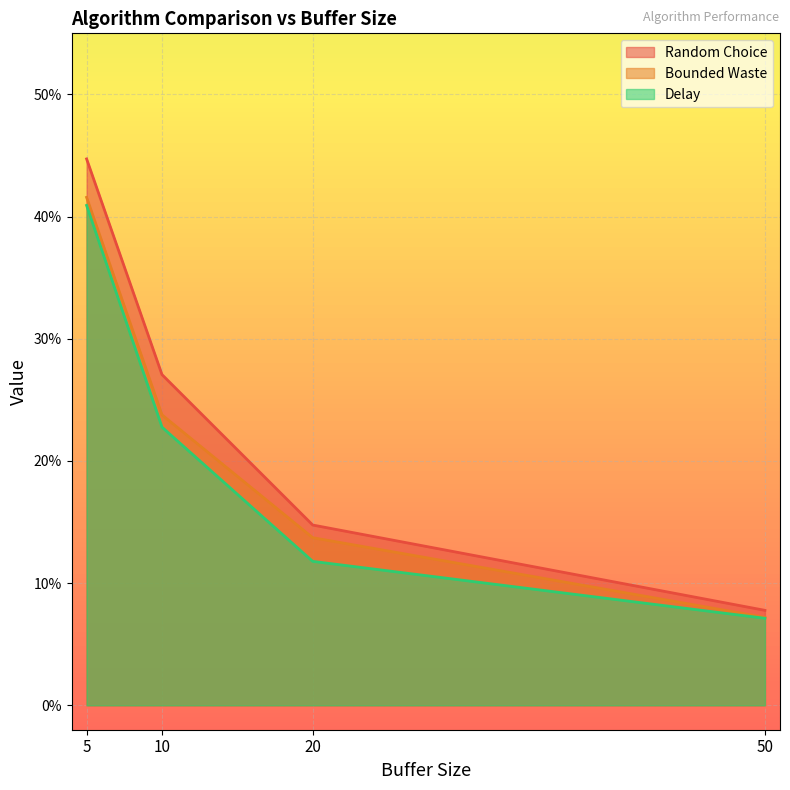

How many series are shown in this chart?

3